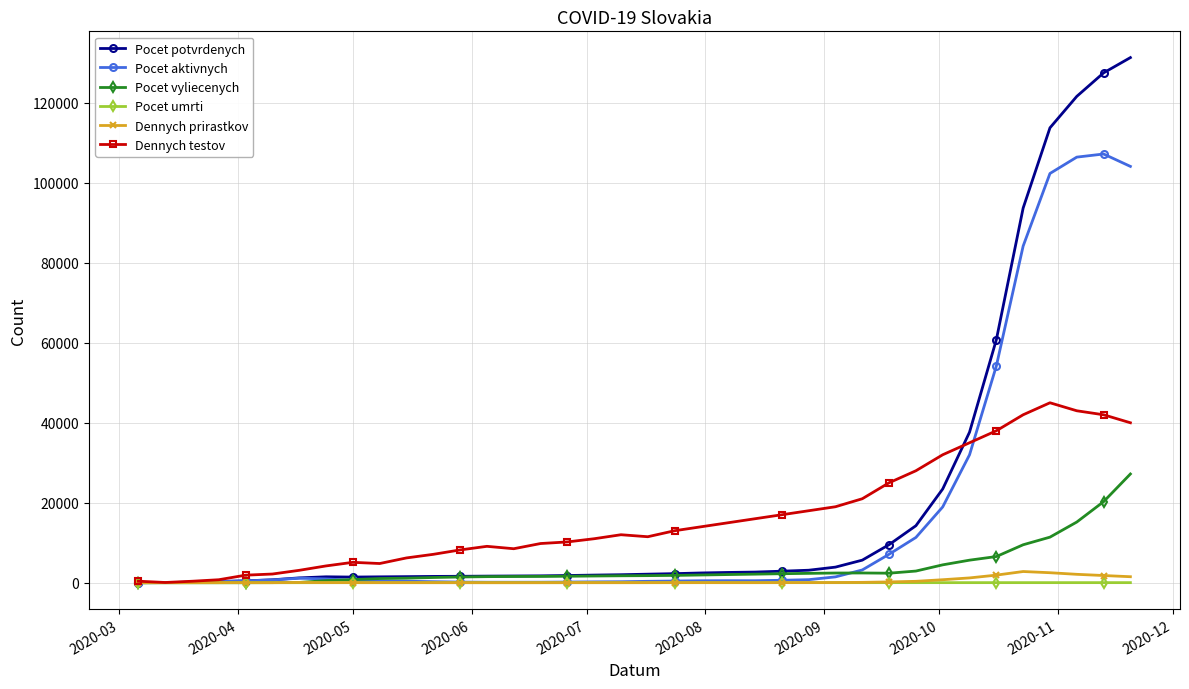

How many lines are shown in the chart?

6